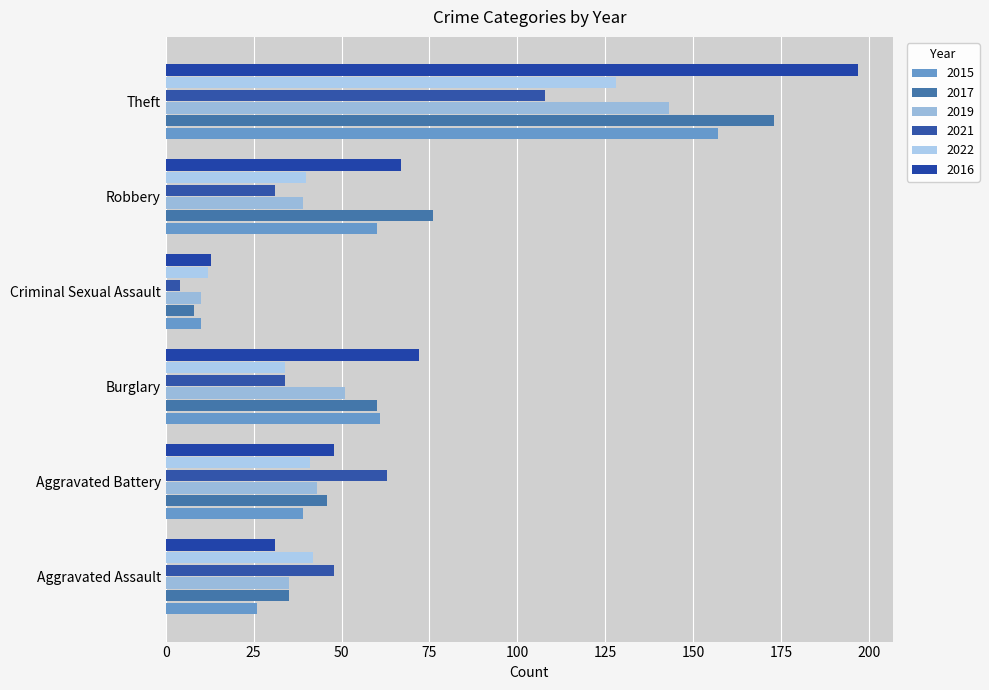

How many data points in 2019 are less than 43?

3